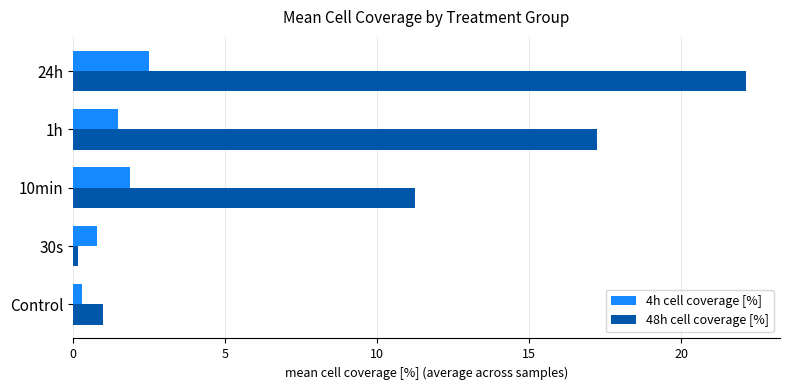

List the series in order of their peak value, highest first.

48h cell coverage [%], 4h cell coverage [%]